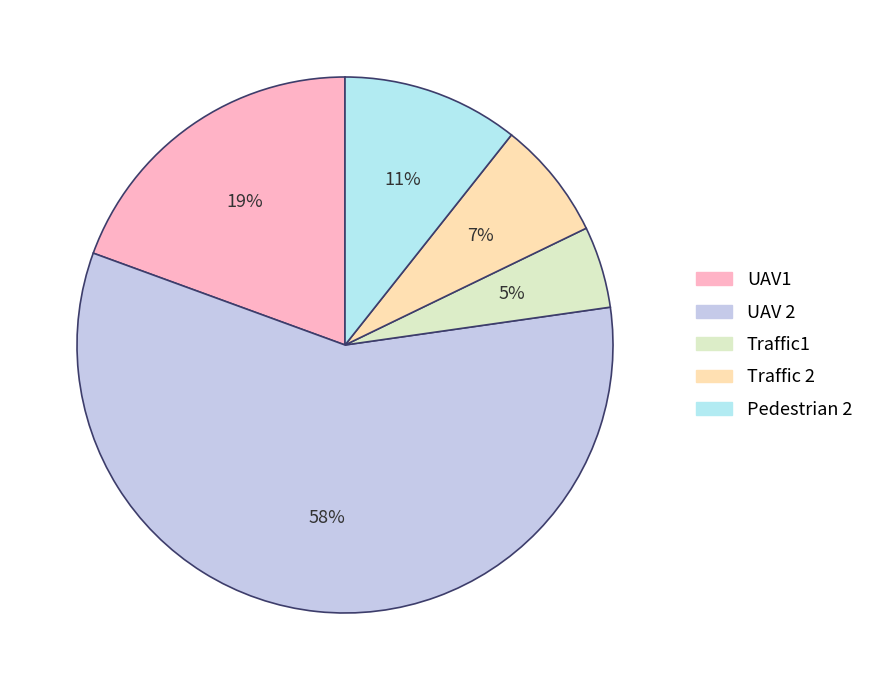

Does any single category account for the majority?

Yes